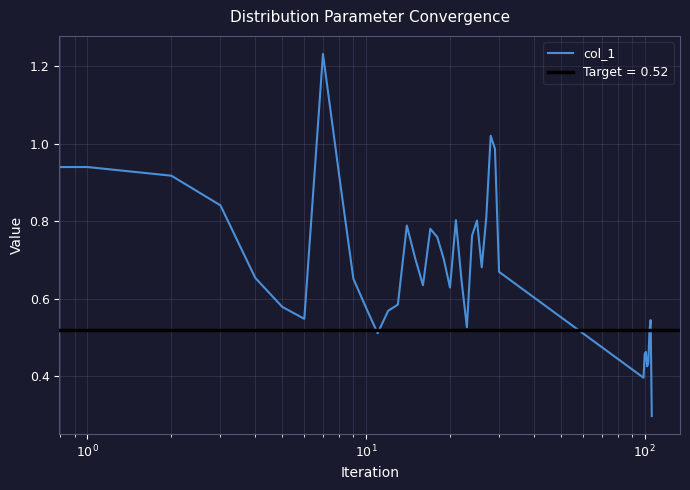

The value at 27 is 1.1. True or false?

False